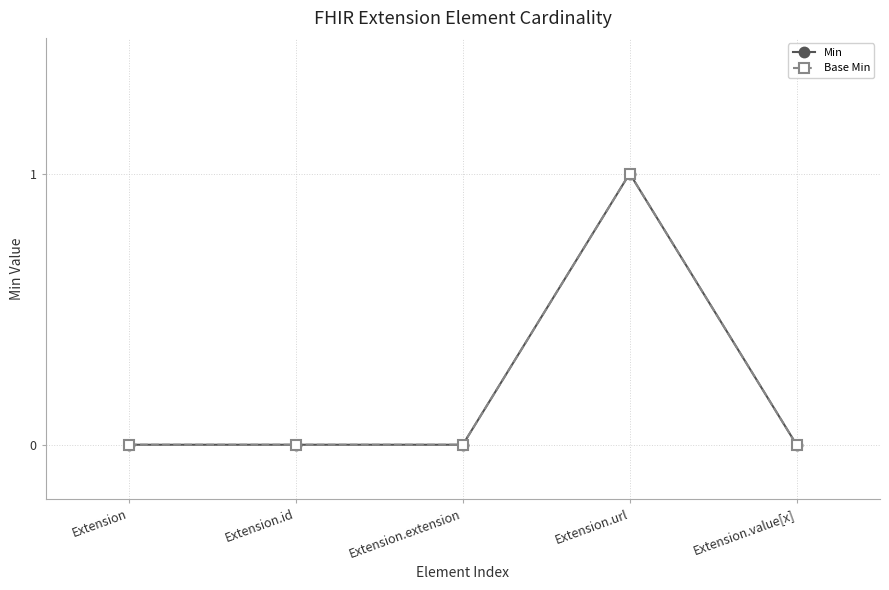

The value of Base Min at Extension.id is 0. True or false?

True